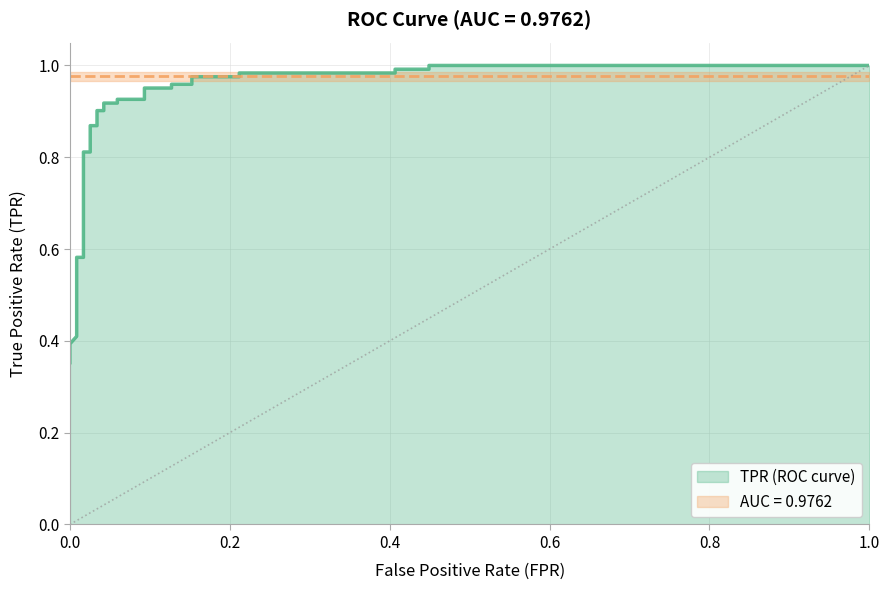

What is the difference between the maximum and minimum values in the tpr series?

0.6